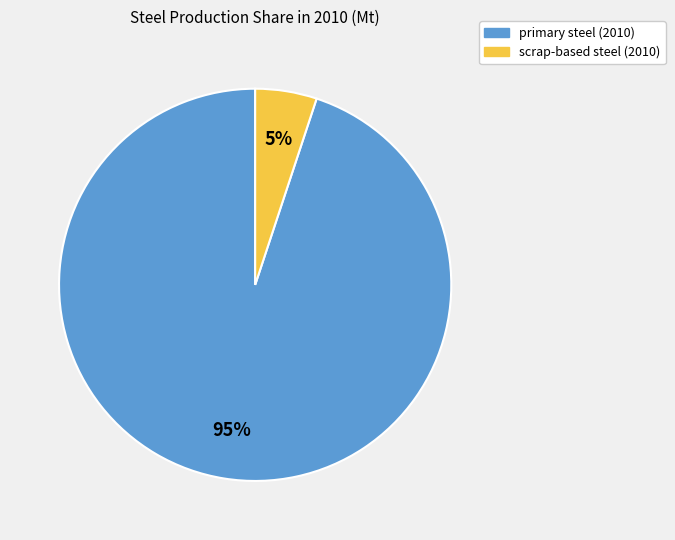

Which slice is the smallest?

scrap-based steel